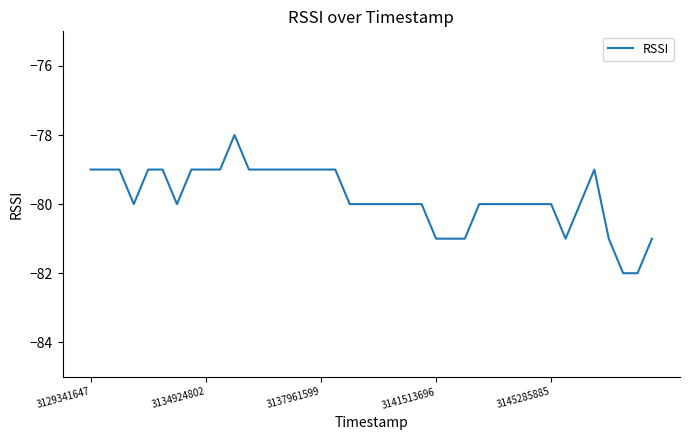

Does the chart have visible grid lines?

No